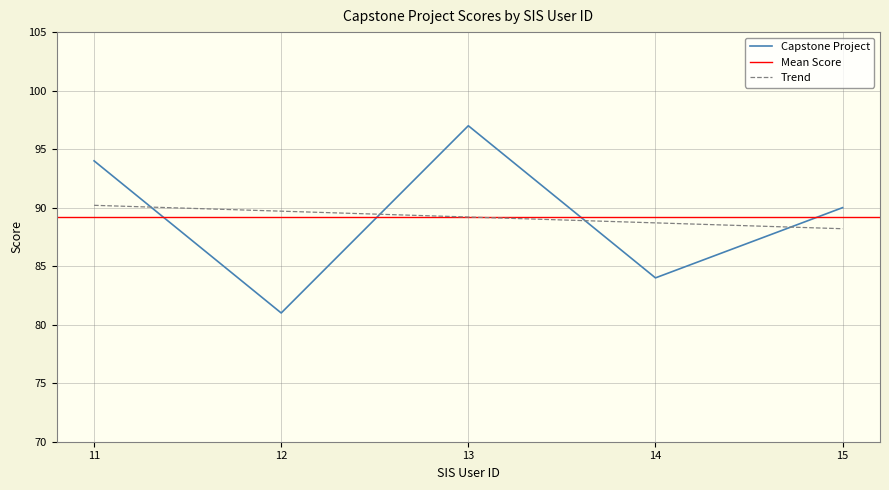

Reading left to right, transcribe all the data shown in this chart.

94	81	97	84	90